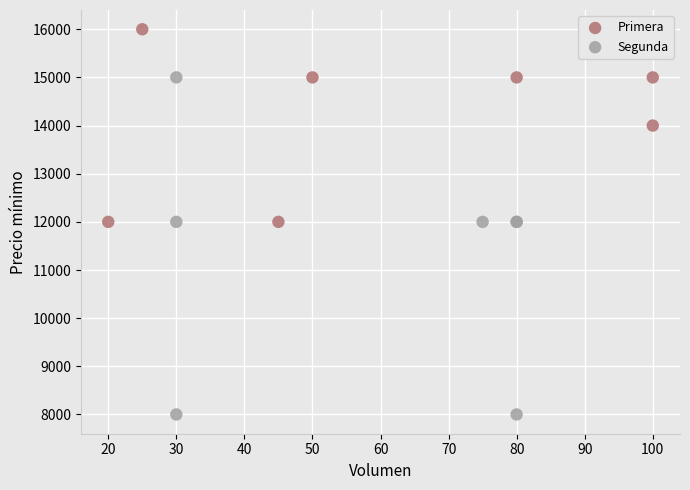

Which series contains the lowest Y value?

Segunda